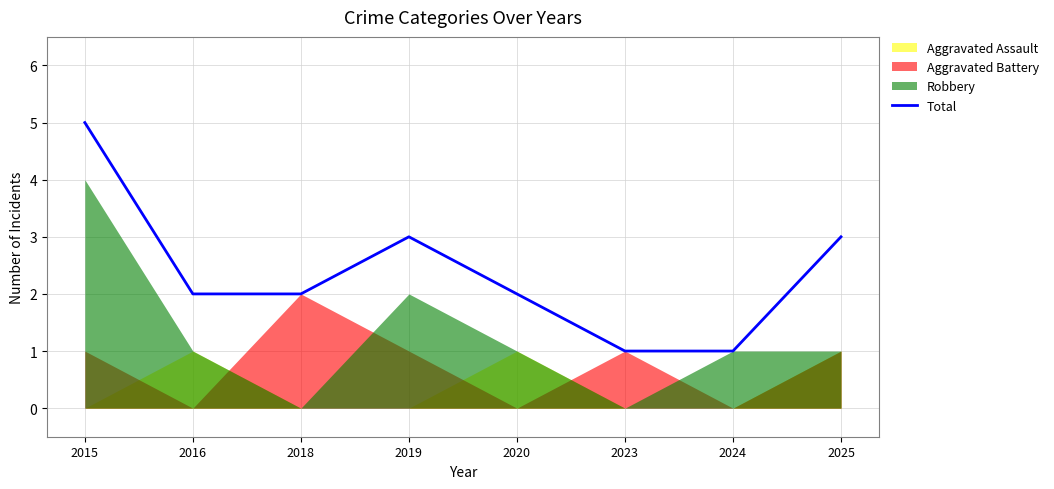

List the labels in order of value, largest first.

2015, 2019, 2025, 2016, 2018, 2020, 2023, 2024